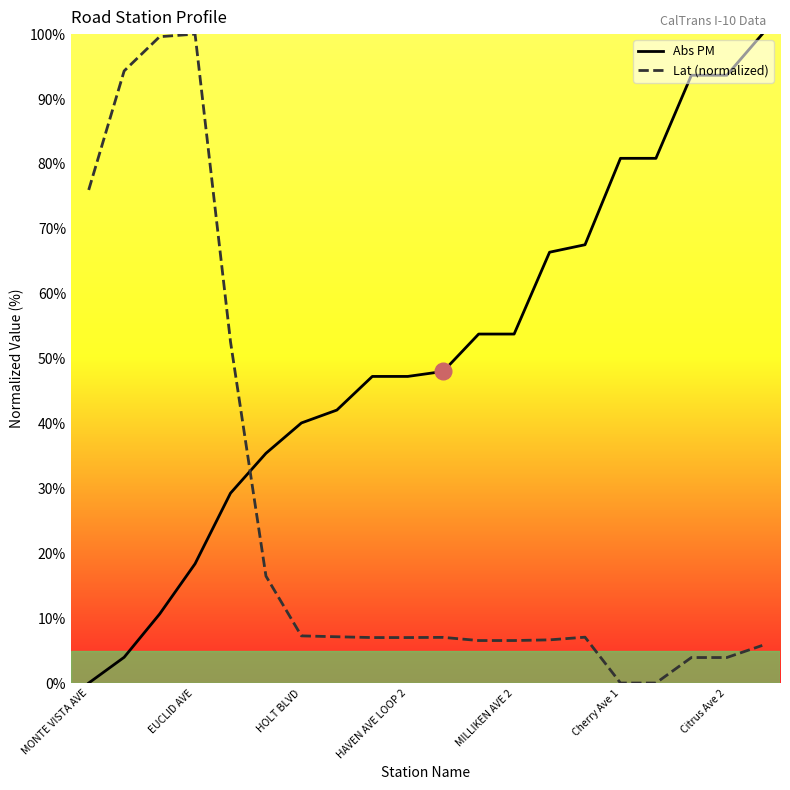

List the series in order of their overall mean, lowest first.

Lat (normalized), Abs PM